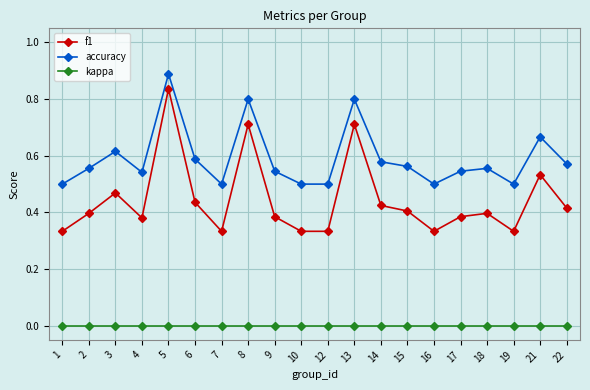

At which category does accuracy reach its first local peak?

3